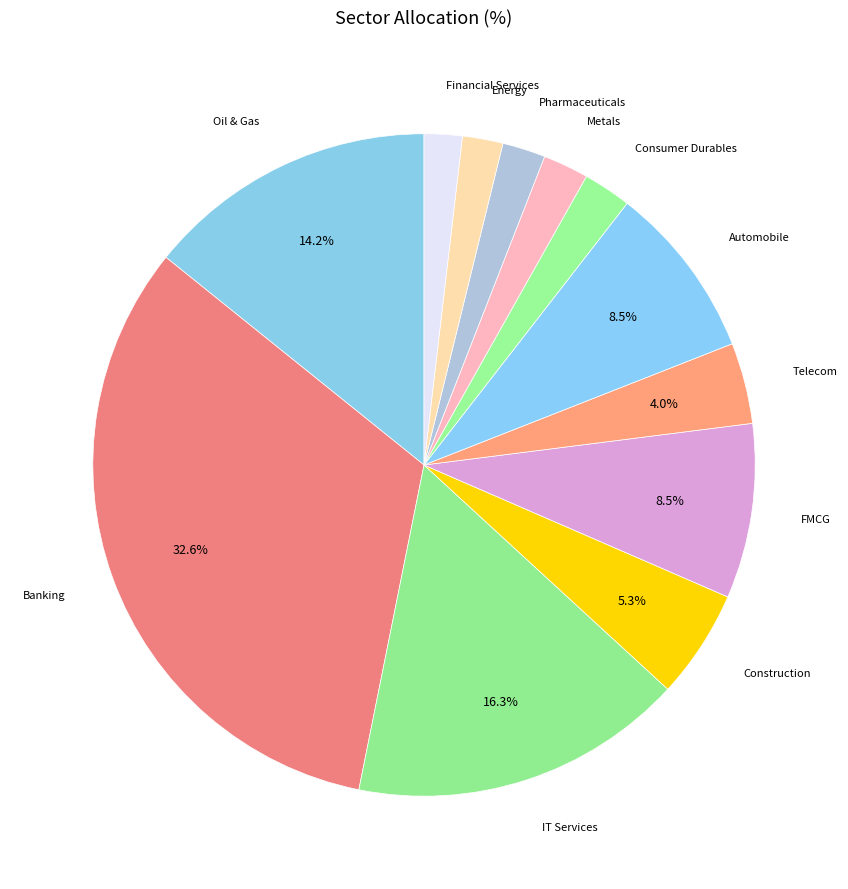

To the nearest percent, what is the difference between the largest and smallest slice percentages?

31%